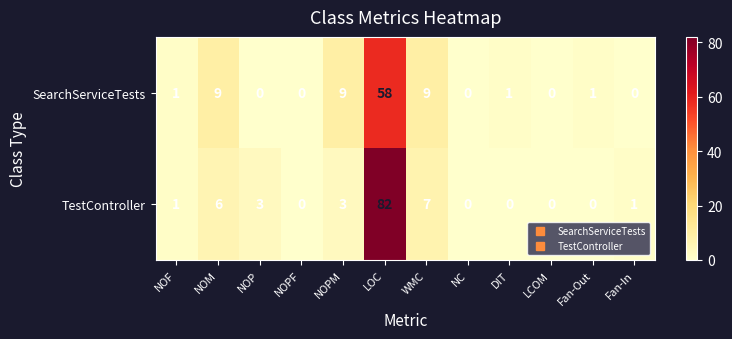

What is the maximum value shown in the chart?

82